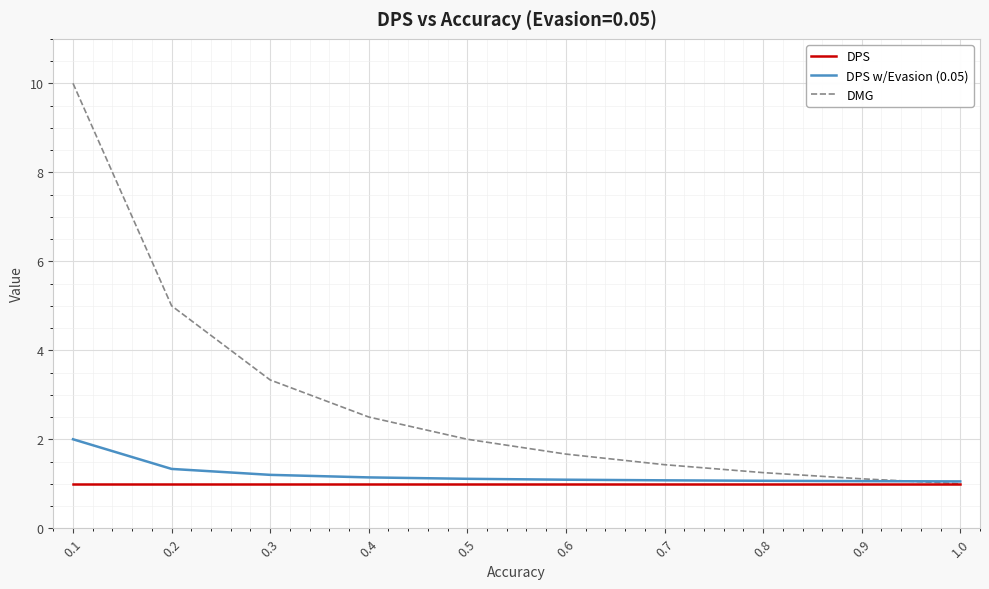

Which series has the widest spread of values?

DMG